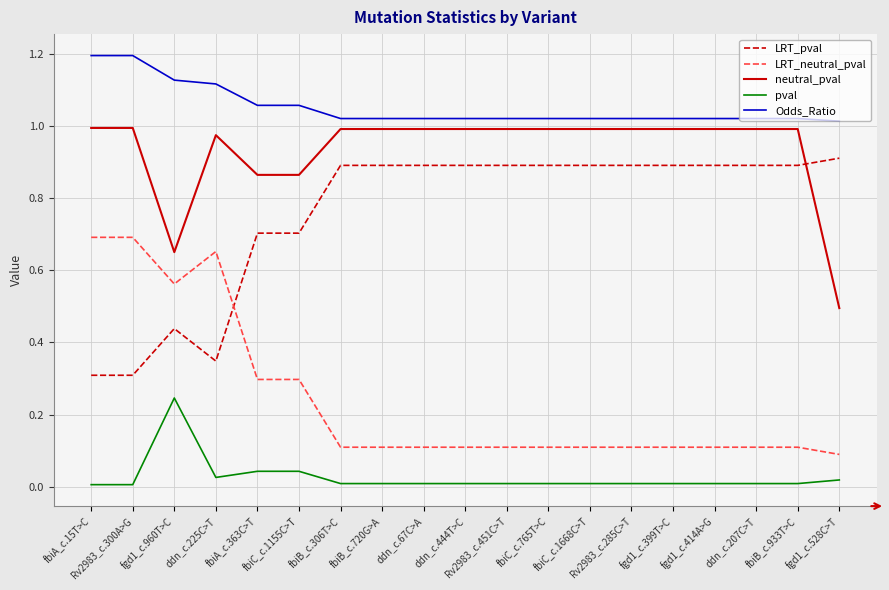

The value of LRT_pval at fgd1_c.399T>C is 0.9. True or false?

True